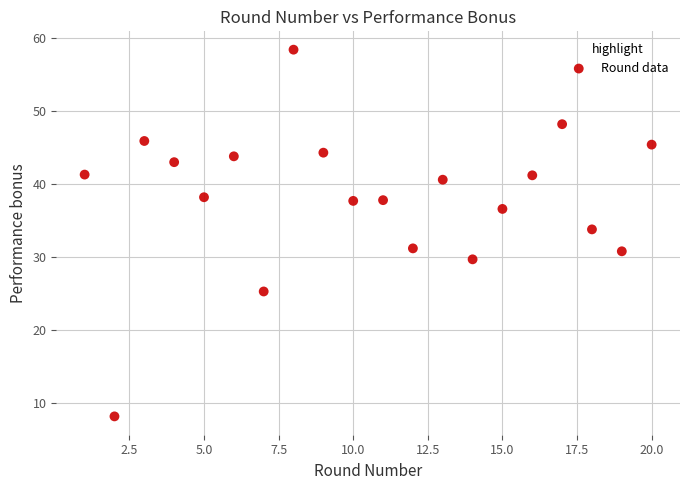

What is the range of Y values (max minus min)?

50.2